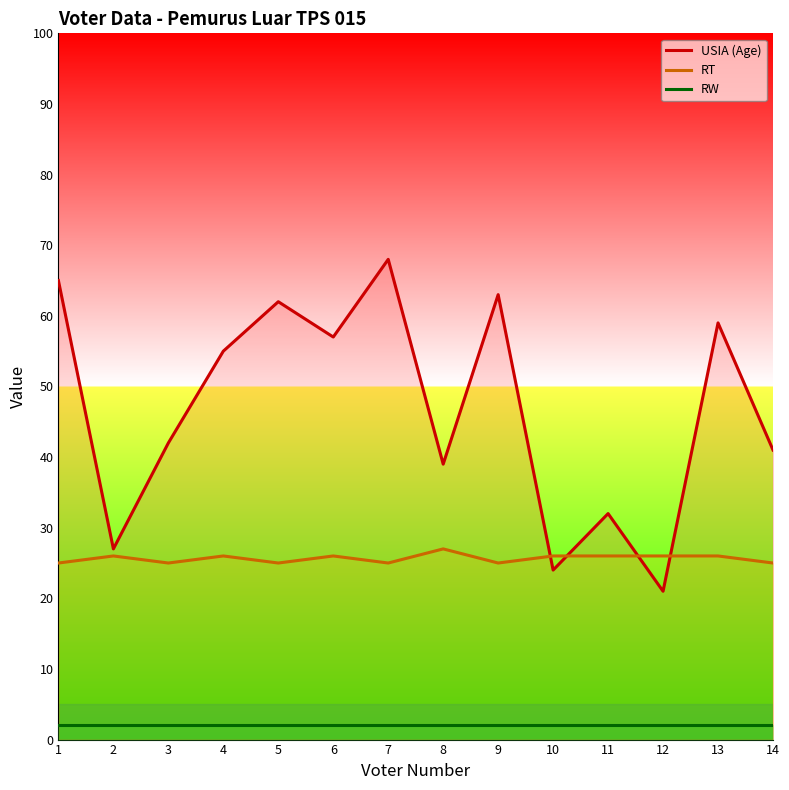

Which category has the highest value in the RW series?

1